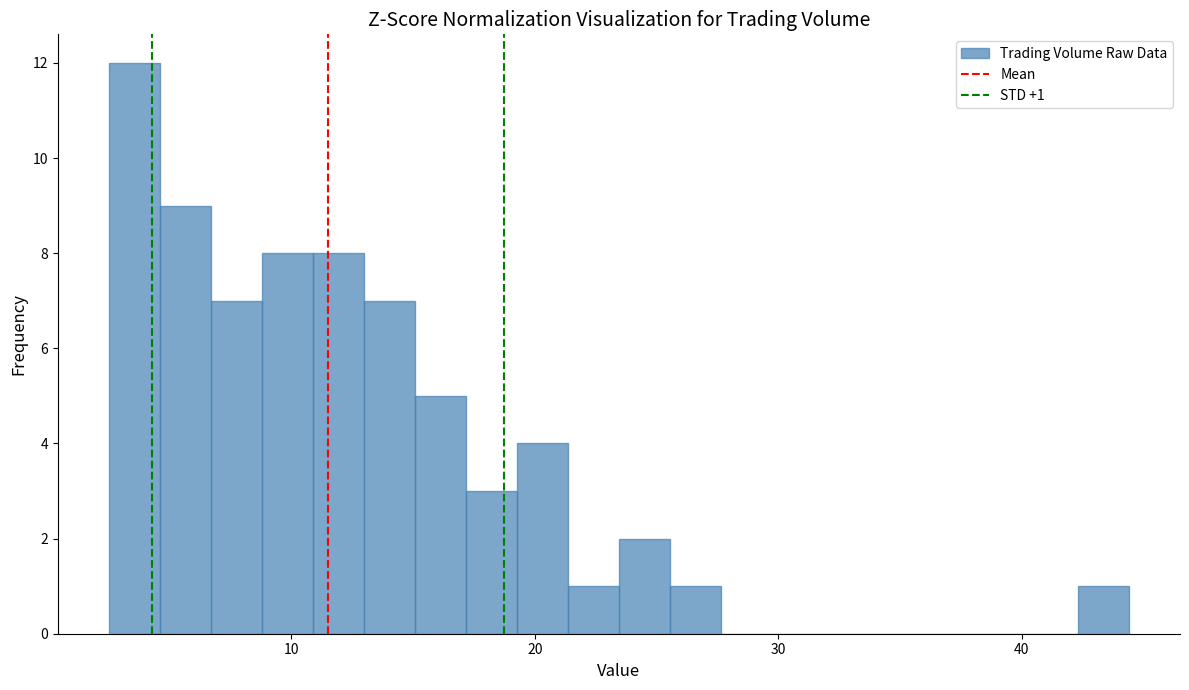

Read against the x-axis, roughly where is the centre of the tallest bar?

4